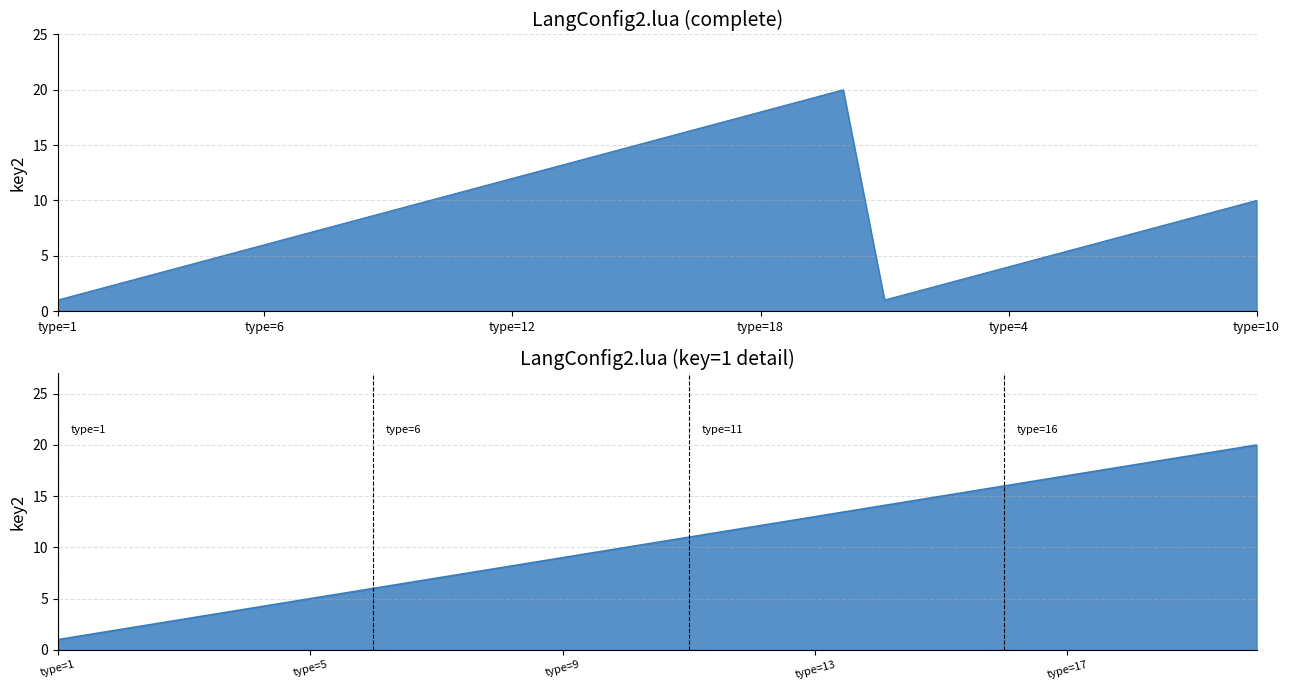

Where is the first local maximum?

type=20